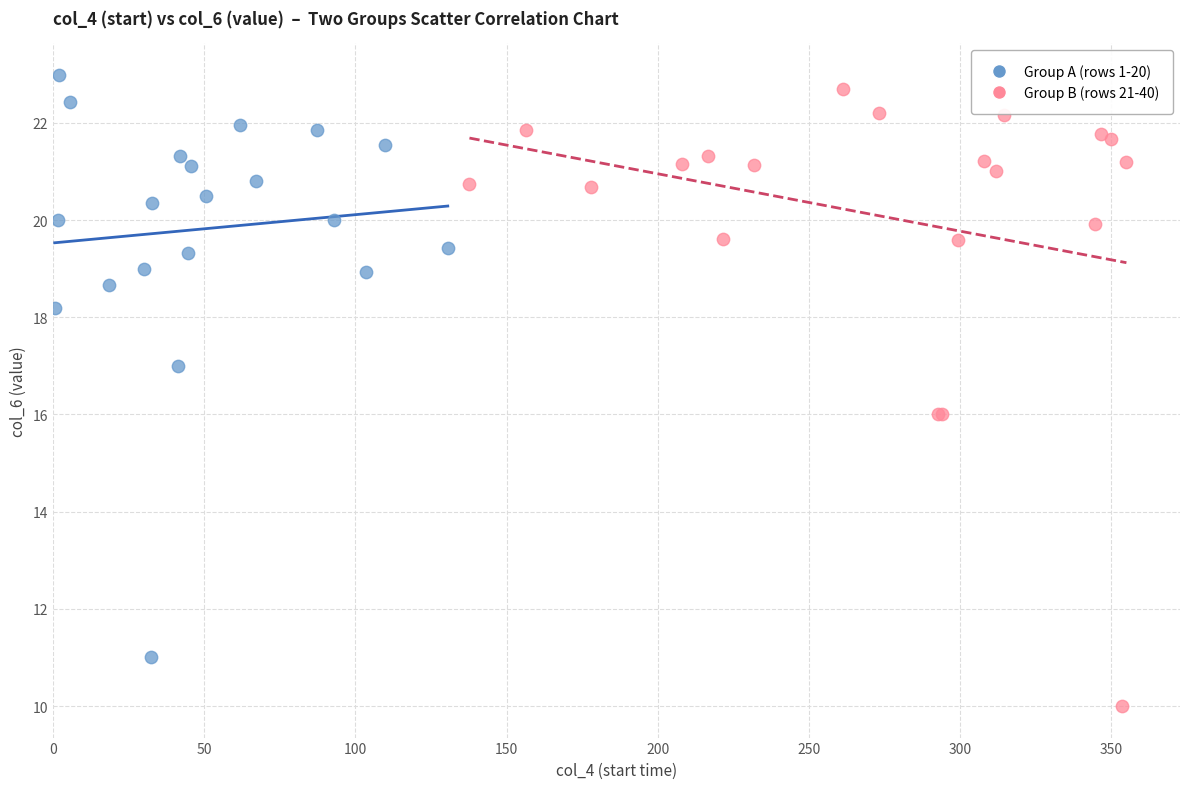

Which series has the largest Y range (max minus min)?

Group B (rows 21-40)